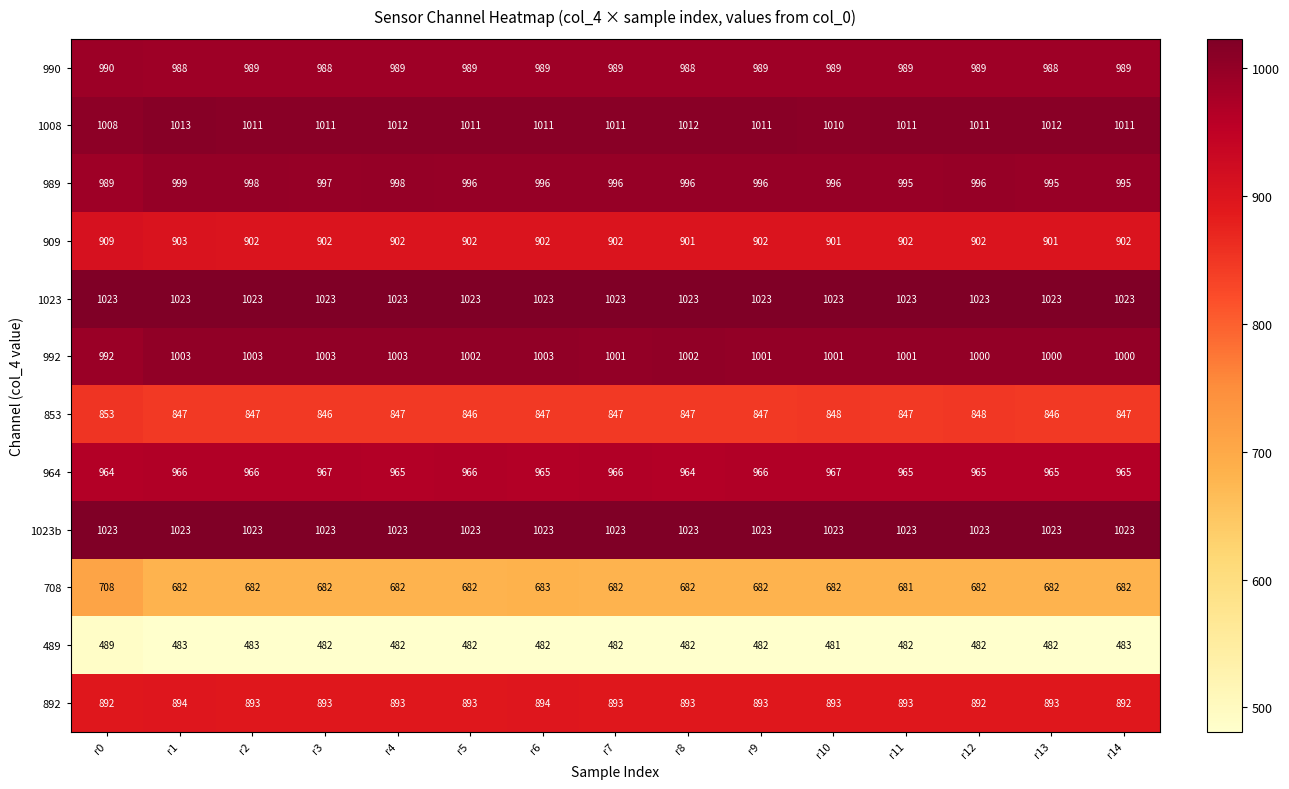

What is the difference between the highest and lowest values at r7?

541